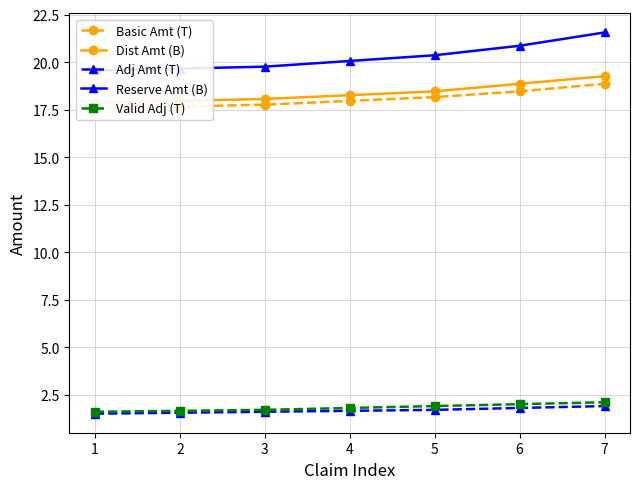

The value of Reserve Amt (B) at 1 is 19.6. True or false?

True